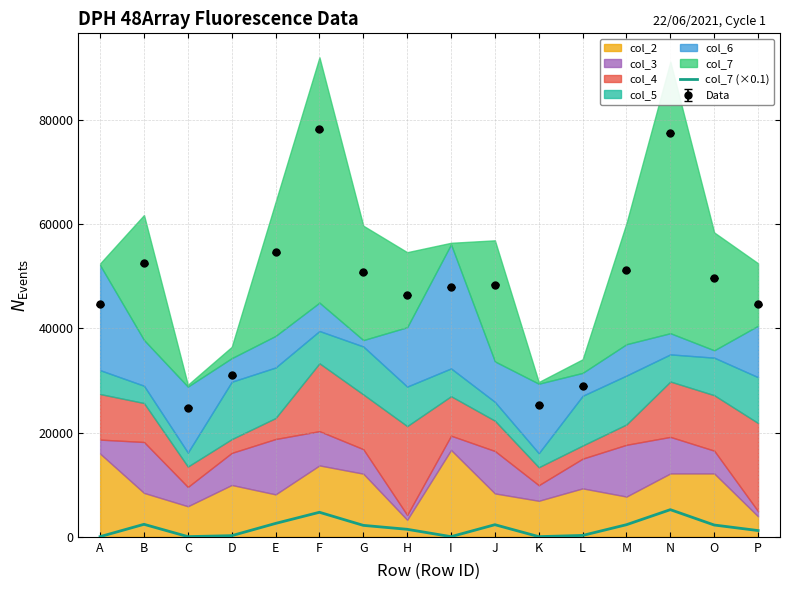

True or false: Data and col_7 (×0.1) intersect in this chart.

False